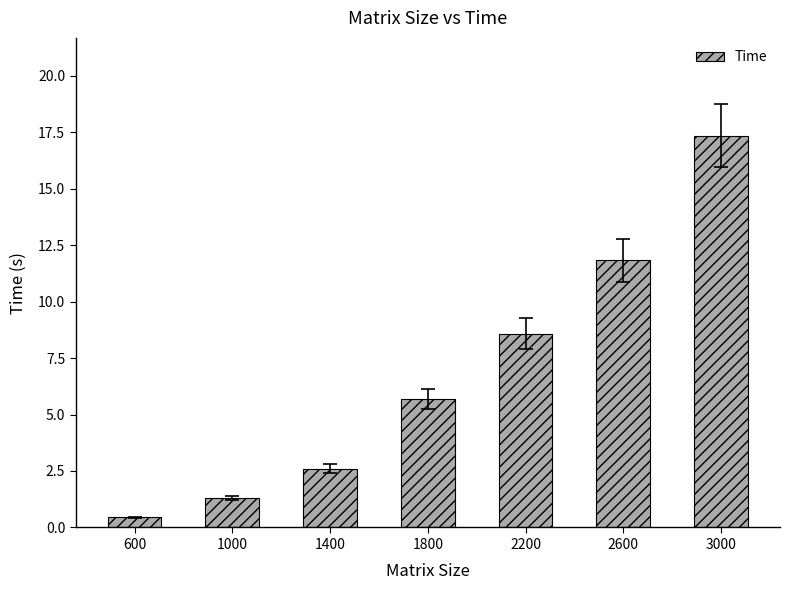

How many bars are there in total?

7